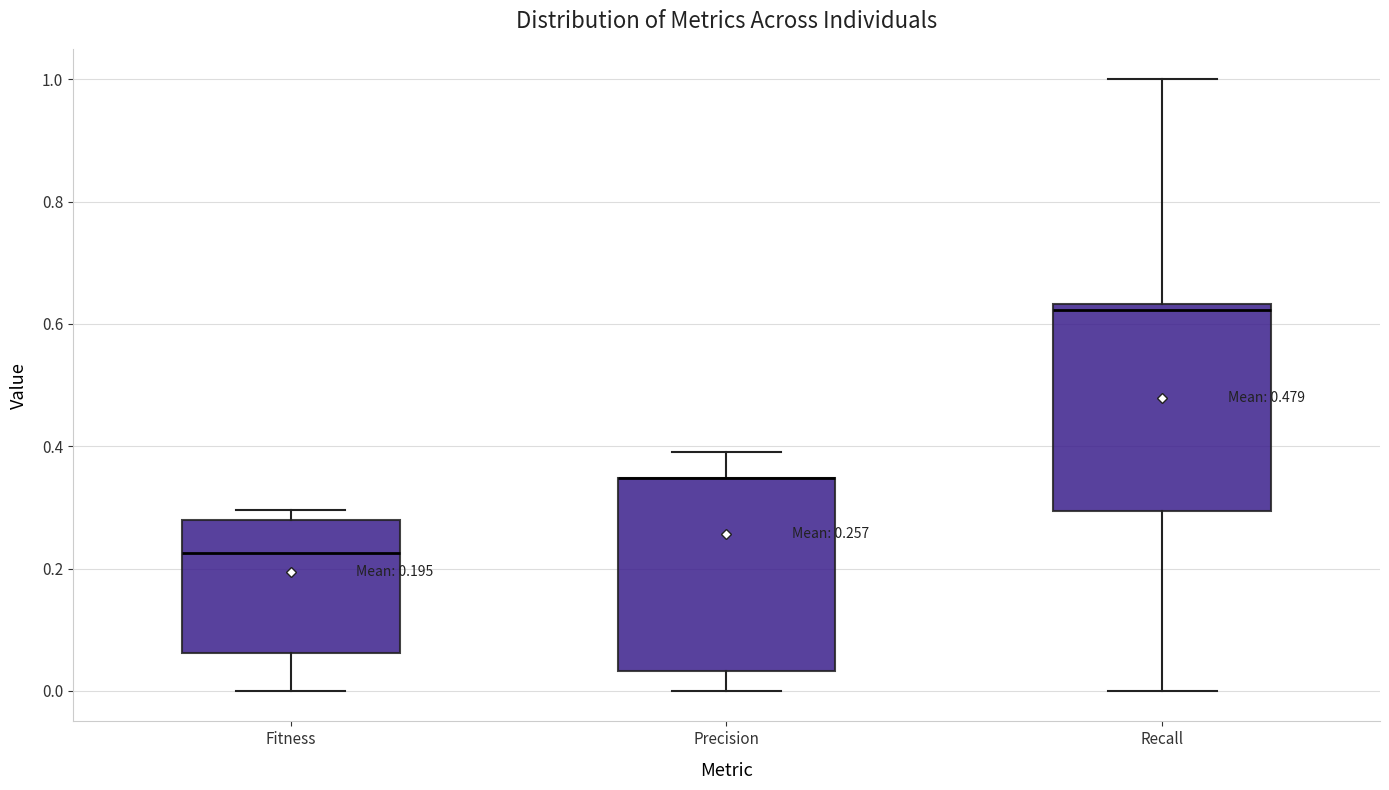

Comparing the boxes themselves (not the whiskers), which one is the tallest?

Recall